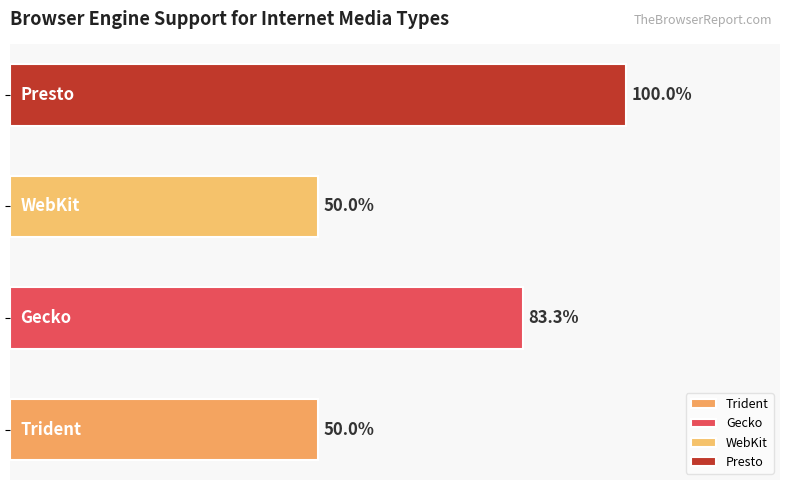

Rank the categories by value from lowest to highest.

0, 2, 1, 3